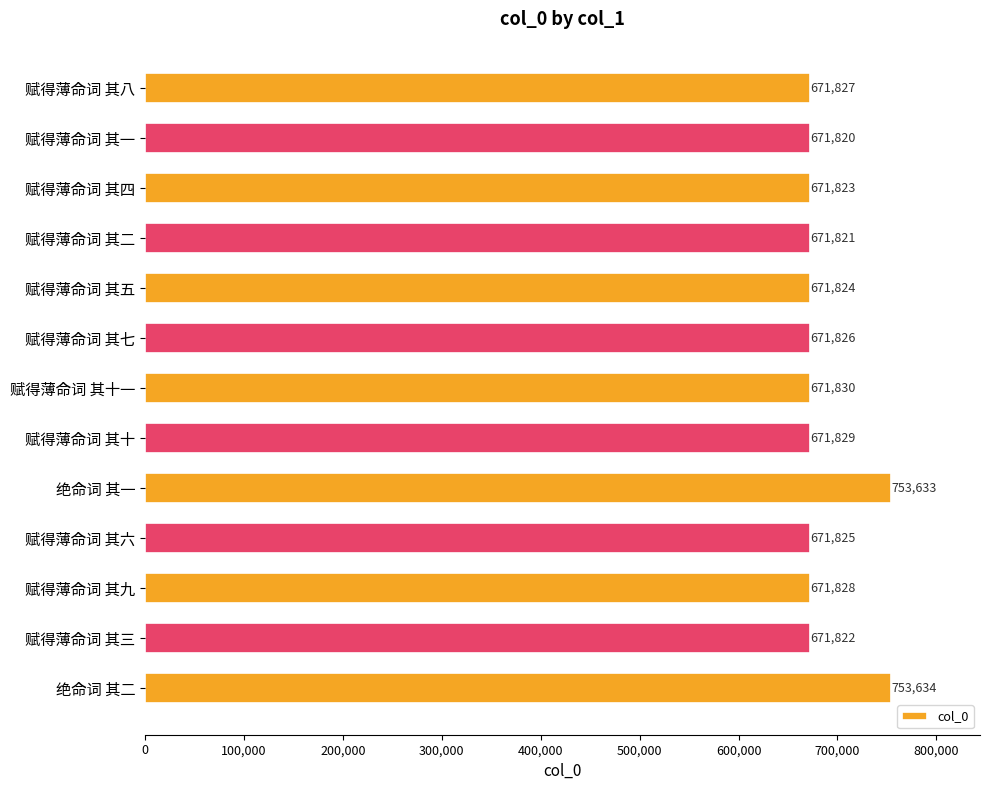

What is the difference between the maximum and second lowest values?

81813